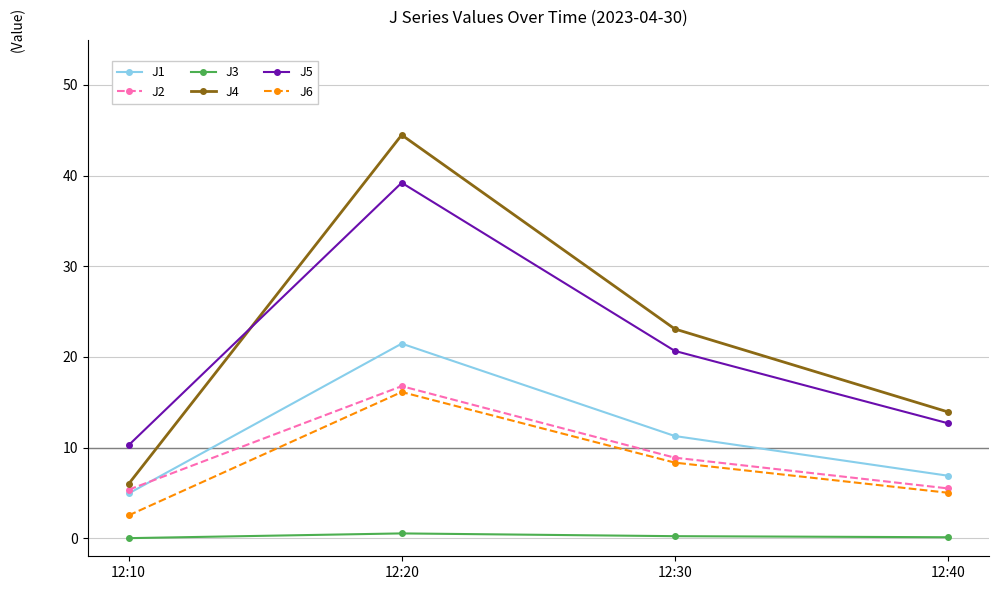

The J4 series shows 3.9 at 12:10. True or false?

False